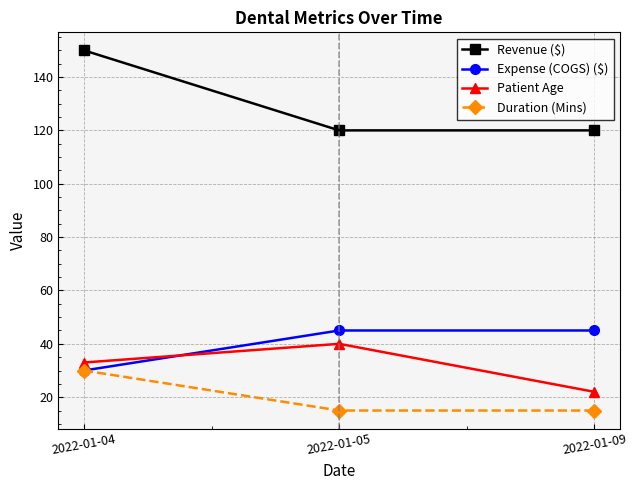

What is the total value across all series at 2022-01-04?

243